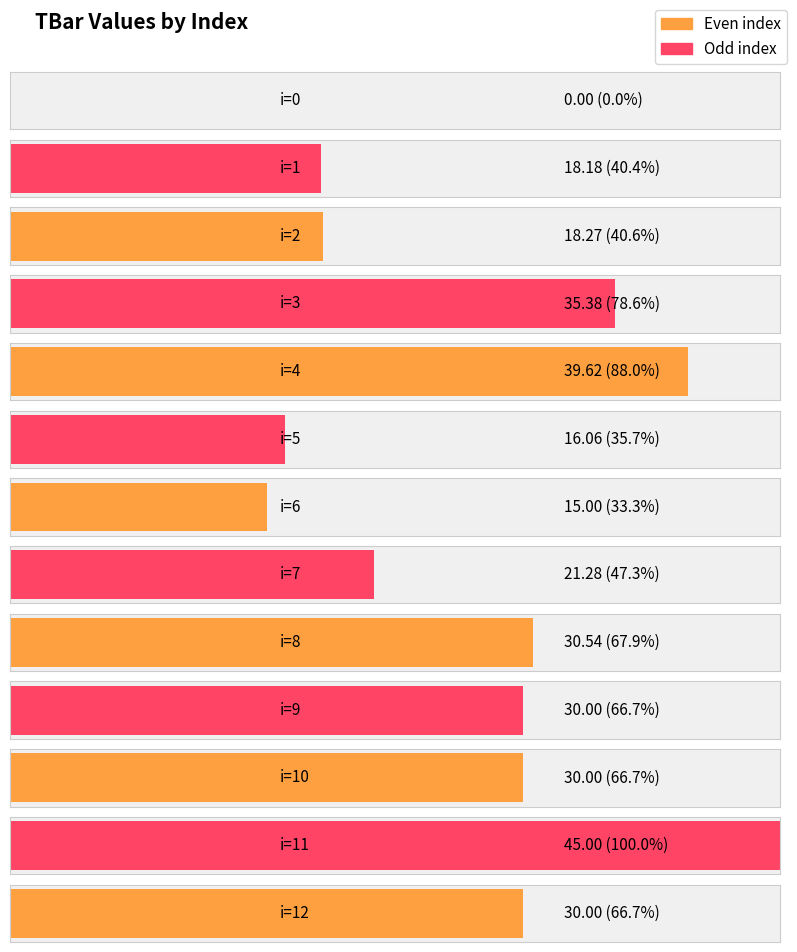

How many positive values are there?

12